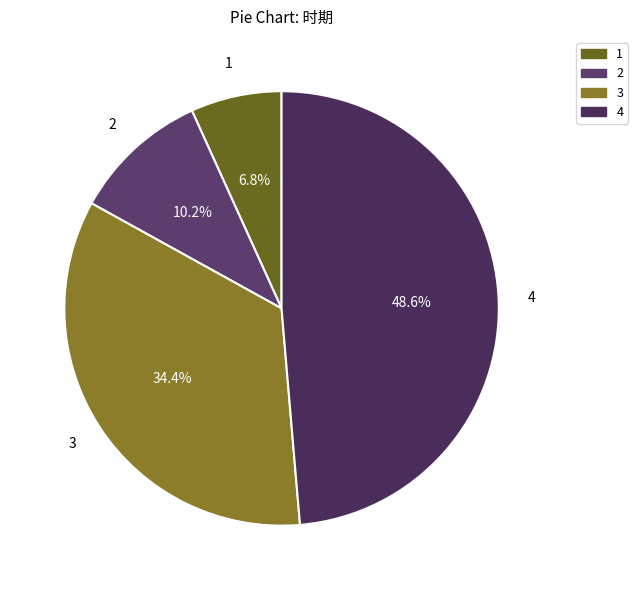

Is there any slice that represents more than half of the pie?

No